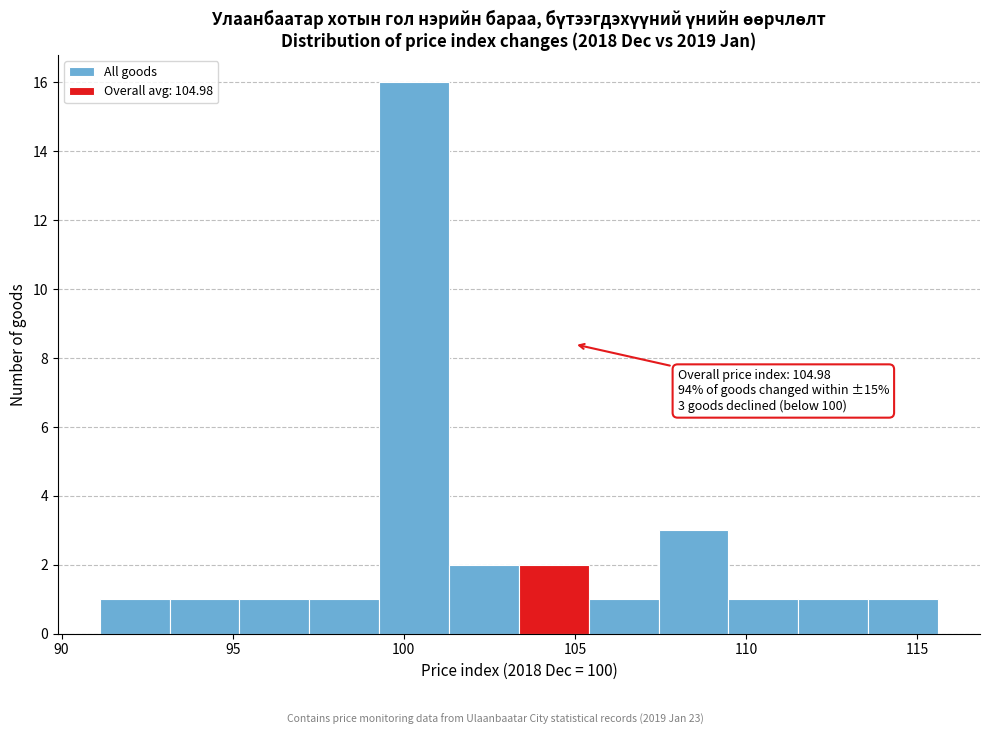

Over which range of the x-axis is the bar tallest?

99.5 to 101.5